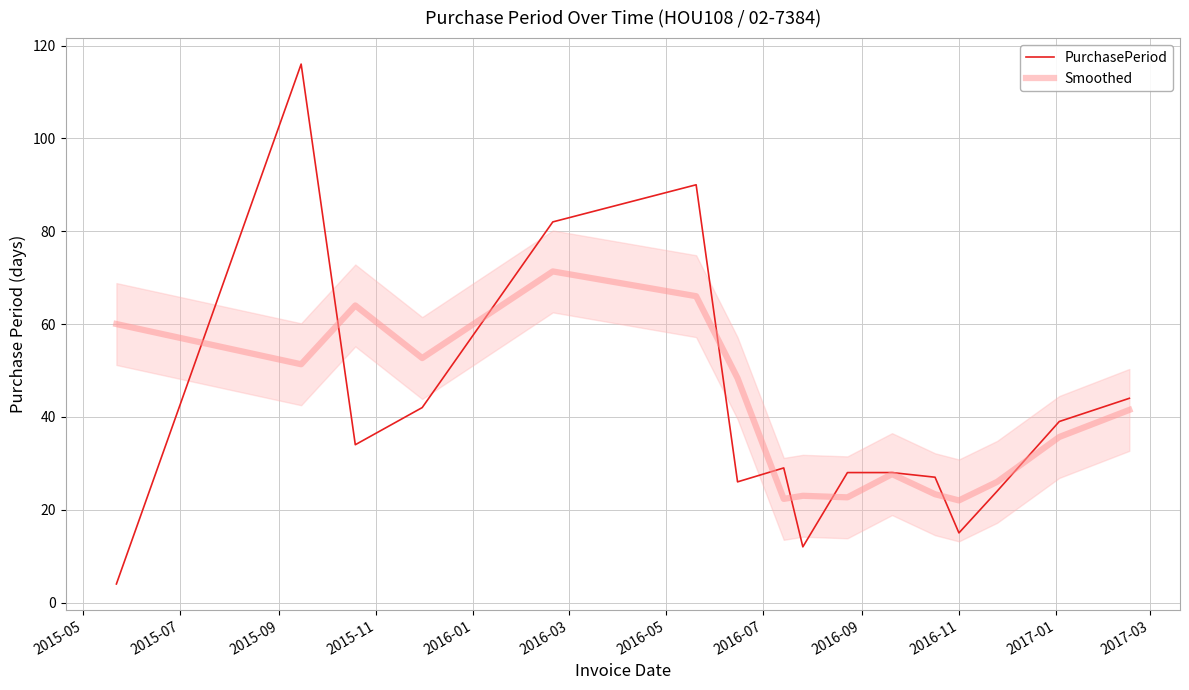

What is the smallest value displayed?

4.0